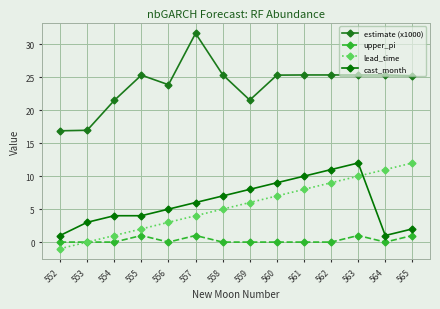

What is the sum of the estimate (x1000) values at 552 and 553?

33.8